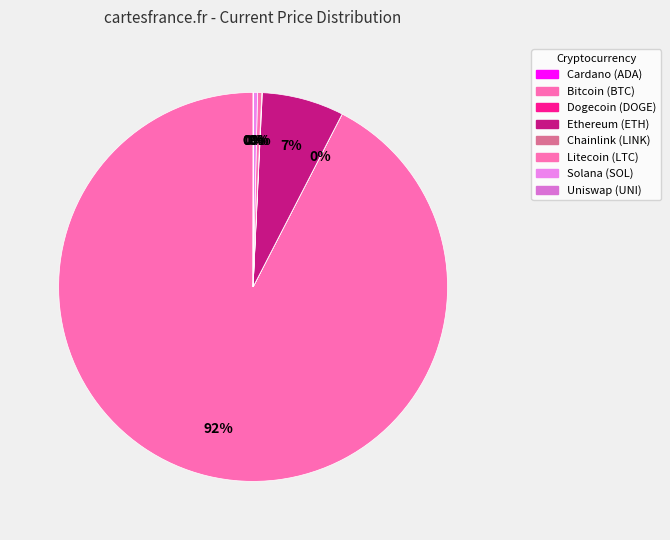

What is the smallest slice in the pie chart?

doge